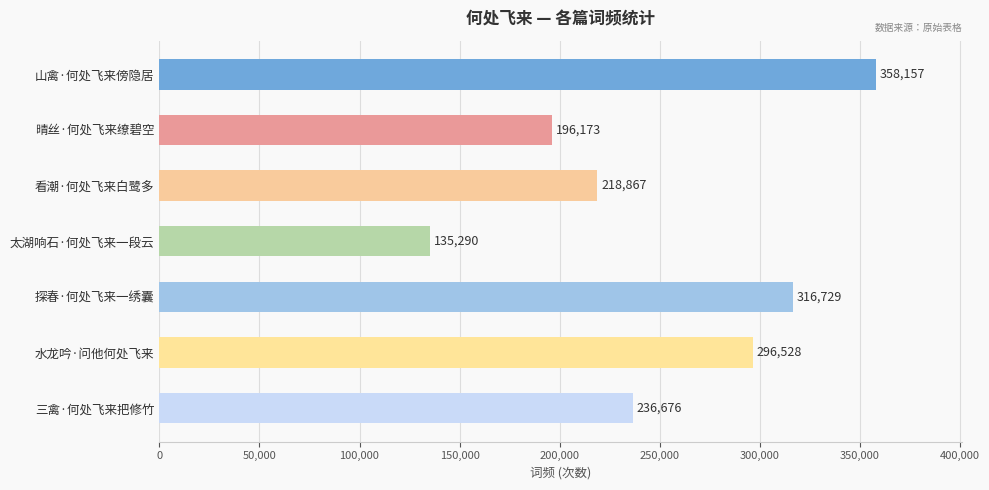

True or false: the data shows 358157 at 山禽·何处飞来傍隐居.

True